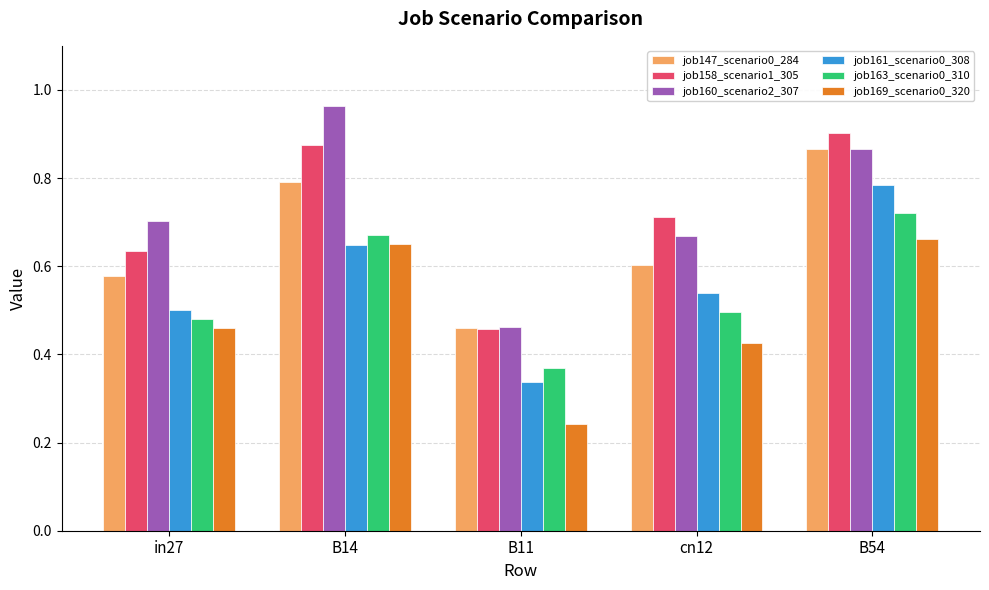

At which label is job147_scenario0_284 closest to 0?

B11